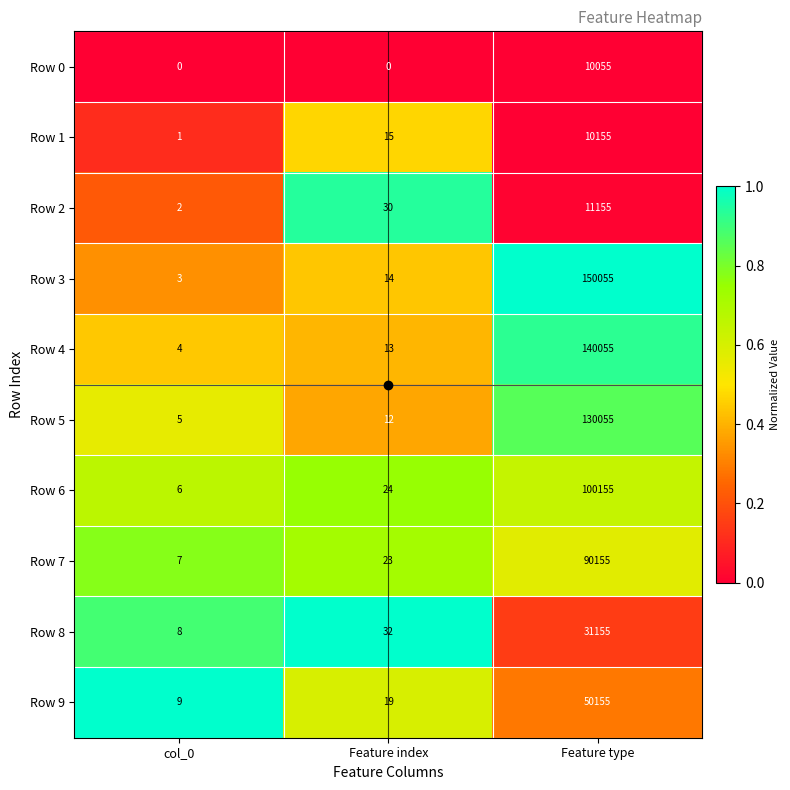

At Feature type, list the series in order from largest to smallest.

Row 3, Row 4, Row 5, Row 6, Row 7, Row 9, Row 8, Row 2, Row 1, Row 0